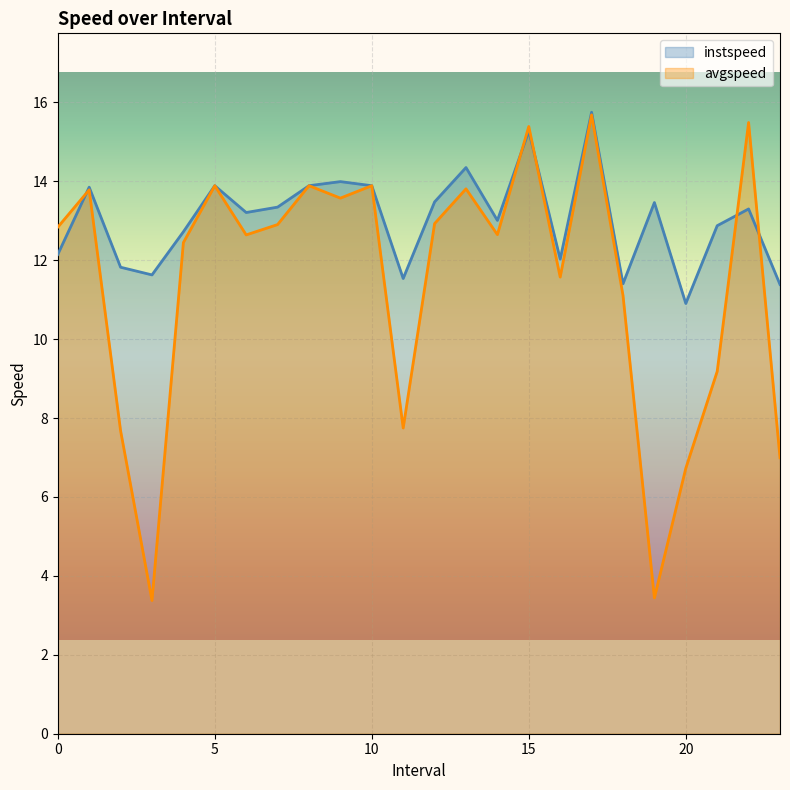

Between 3.0 and 10.0, which is larger?

10.0